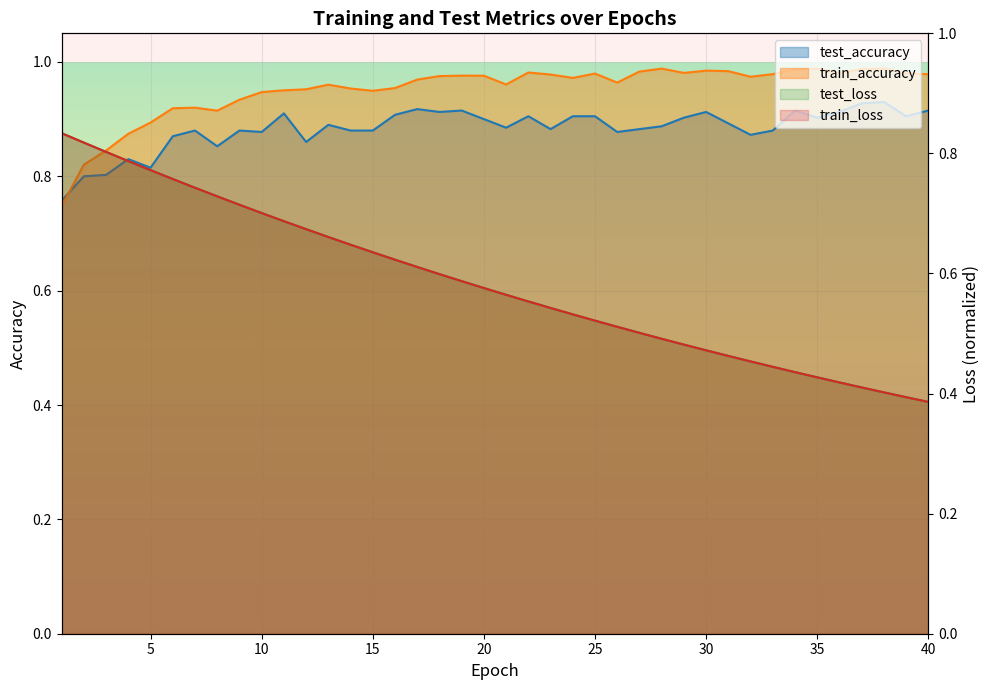

Does the chart display data point markers on the line(s)?

No